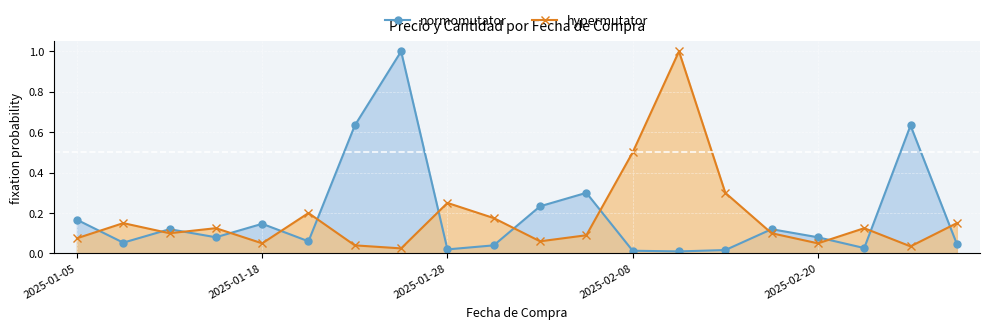

What is the sum of the Precio values at 2025-01-10 and 2025-02-08?

0.1